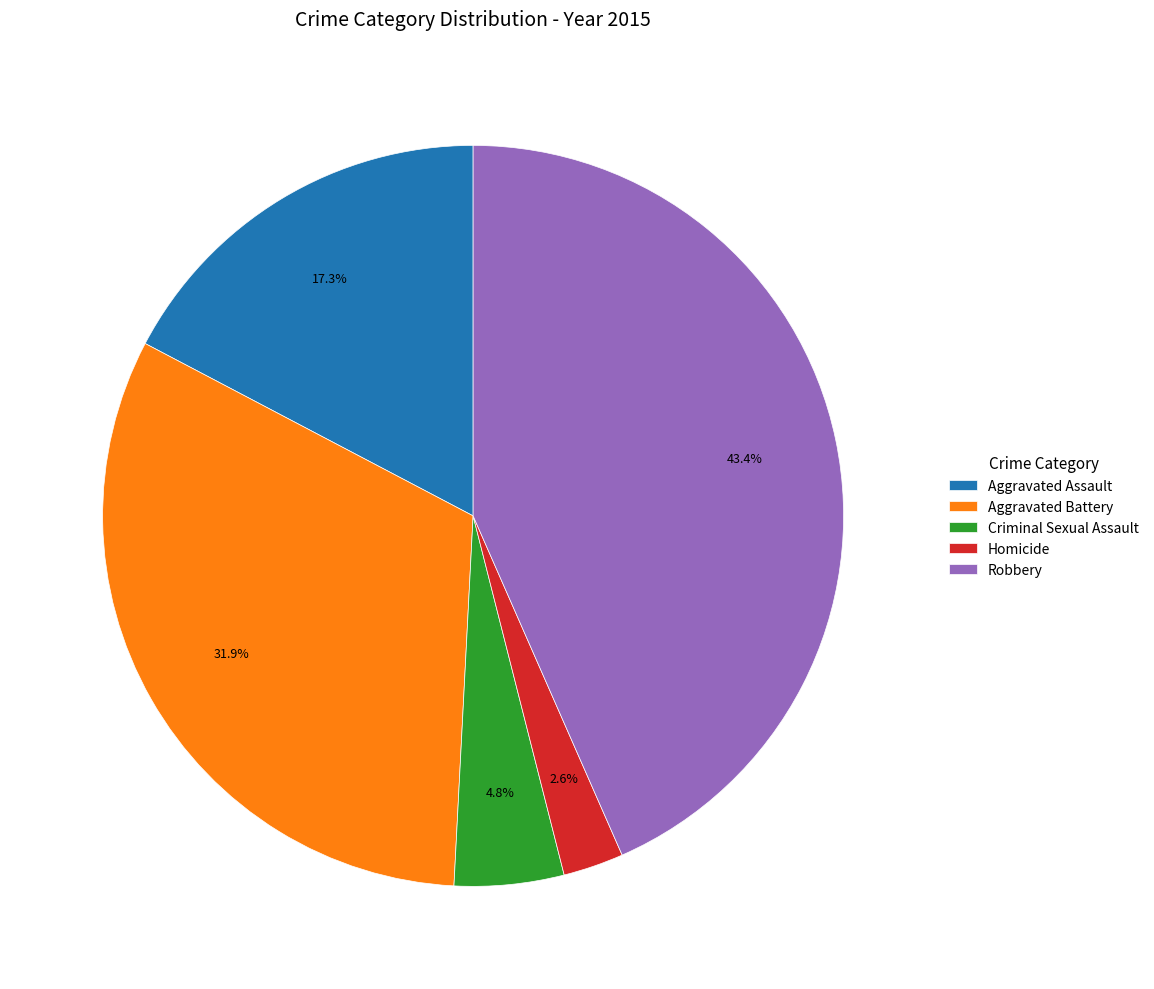

Rank the categories by value from highest to lowest.

Robbery, Aggravated Battery, Aggravated Assault, Criminal Sexual Assault, Homicide